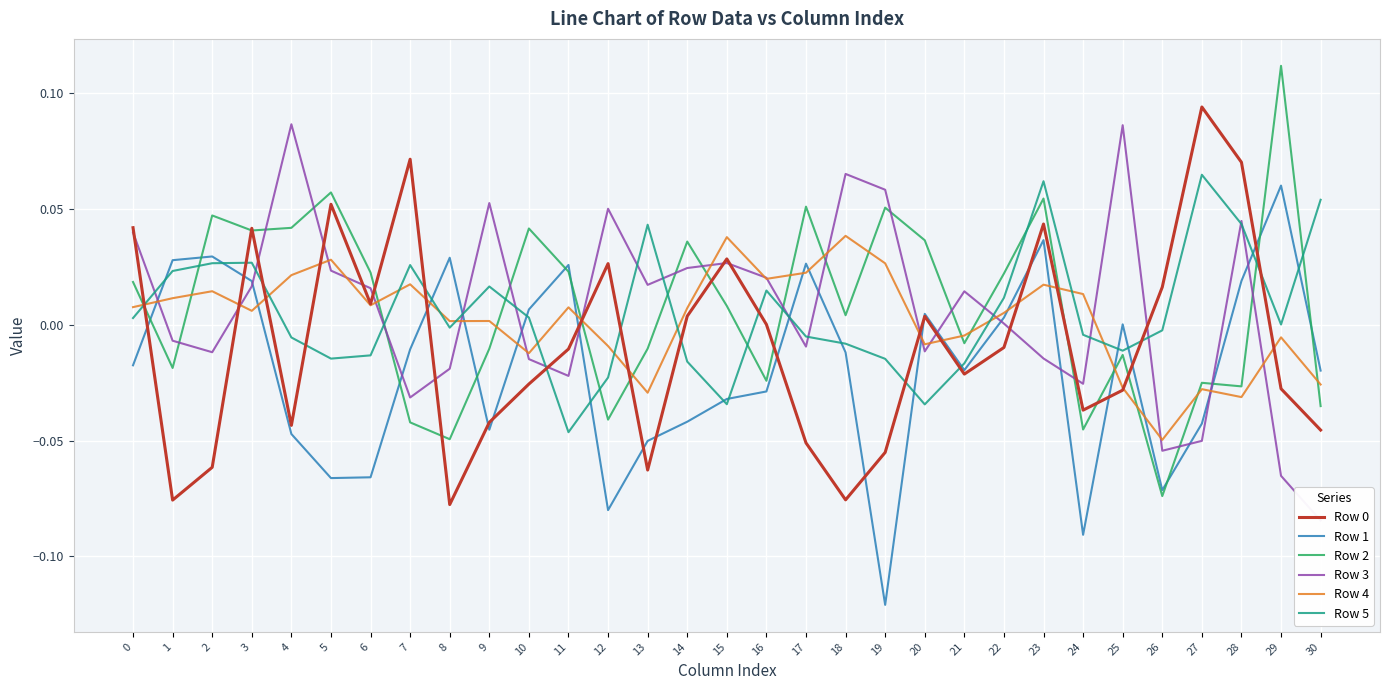

Is this an area chart (filled region under the line)?

No